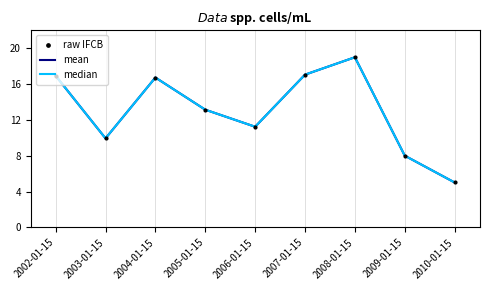

Rank the series by their maximum value, from highest to lowest.

raw IFCB, mean, median